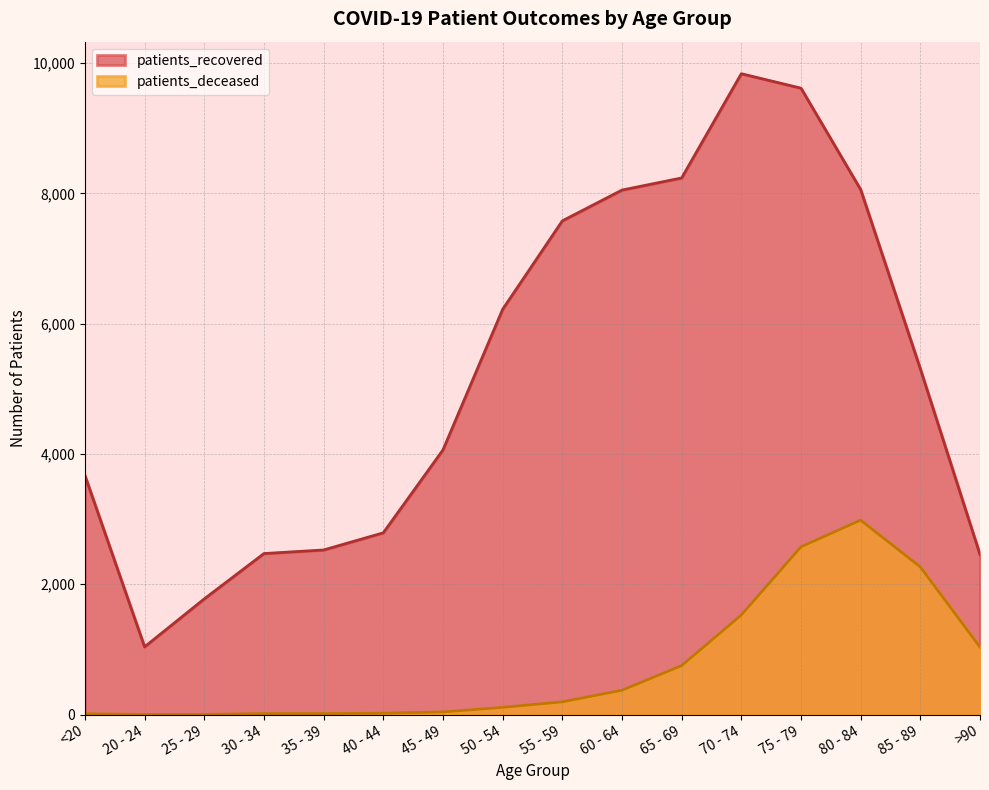

Where does the patients_deceased series first go above 196?

60 - 64